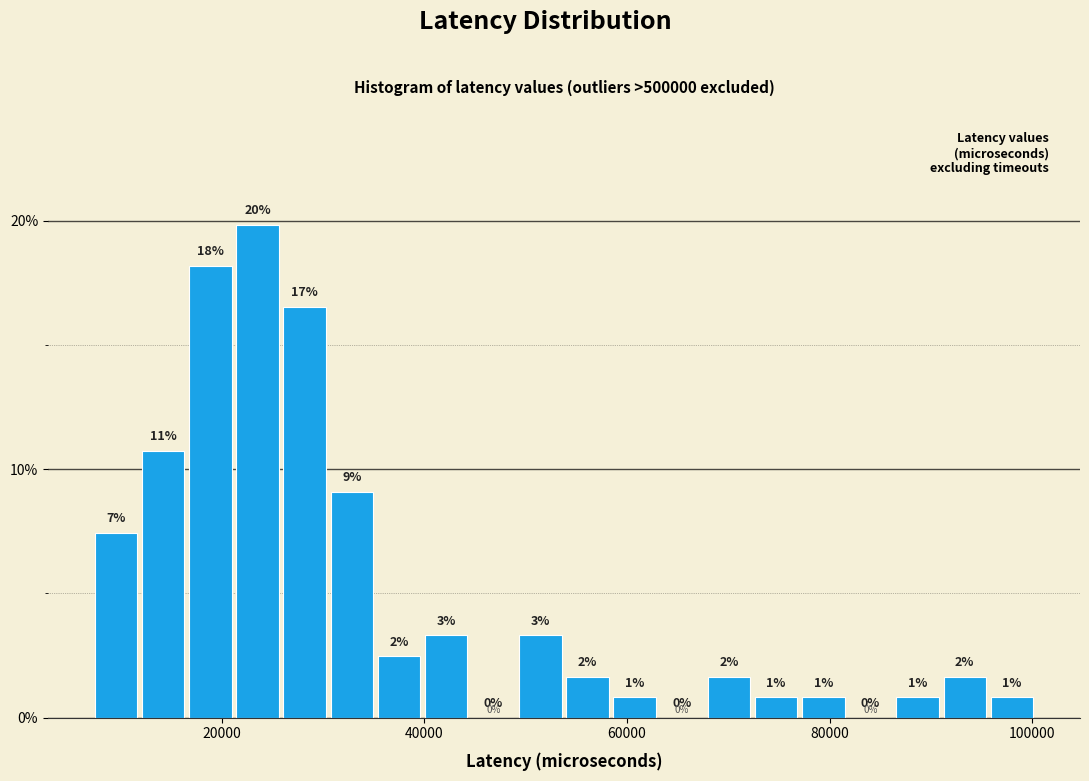

Around what value on the x-axis is the tallest bar? Give the approximate position of its centre, as read against the axis.

24000